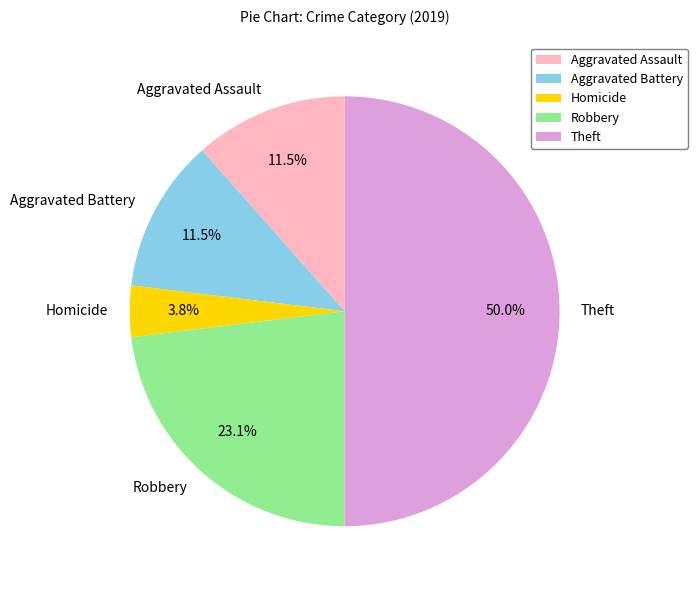

How much of the chart is everything except Aggravated Assault?

88.5%